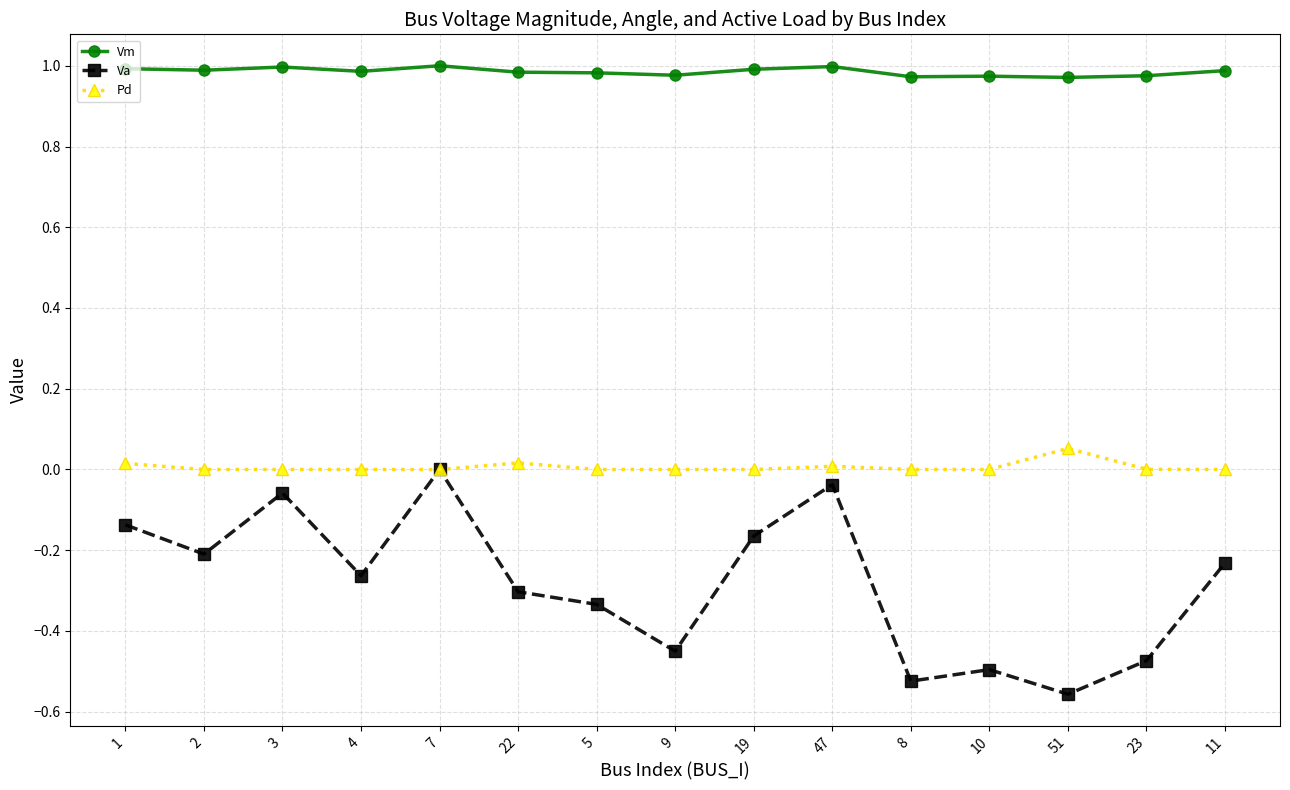

What is the total value across all series at 8?

0.4